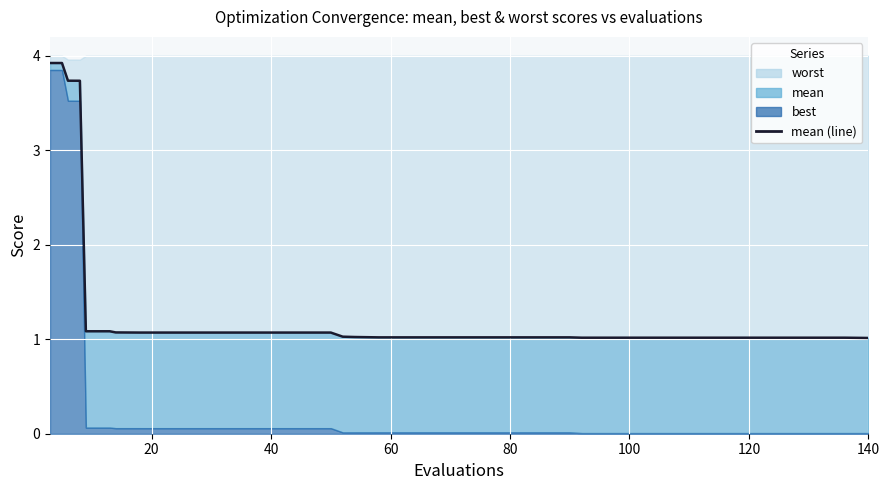

Reading right to left, what are all the values shown in this chart?

1.0	1.0	1.0	1.0	1.0	1.0	1.0	1.0	1.0	1.0	1.0	1.0	1.0	1.0	1.0	1.0	1.0	1.0	1.0	1.0	1.0	1.0	1.0	1.0	1.1	1.1	1.1	1.1	1.1	1.1	1.1	1.1	1.1	1.1	1.1	1.1	3.7	3.7	3.9	3.9